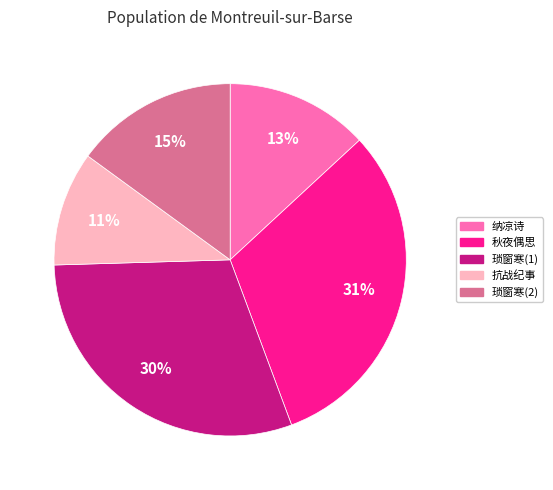

Count the number of slices in the pie.

5